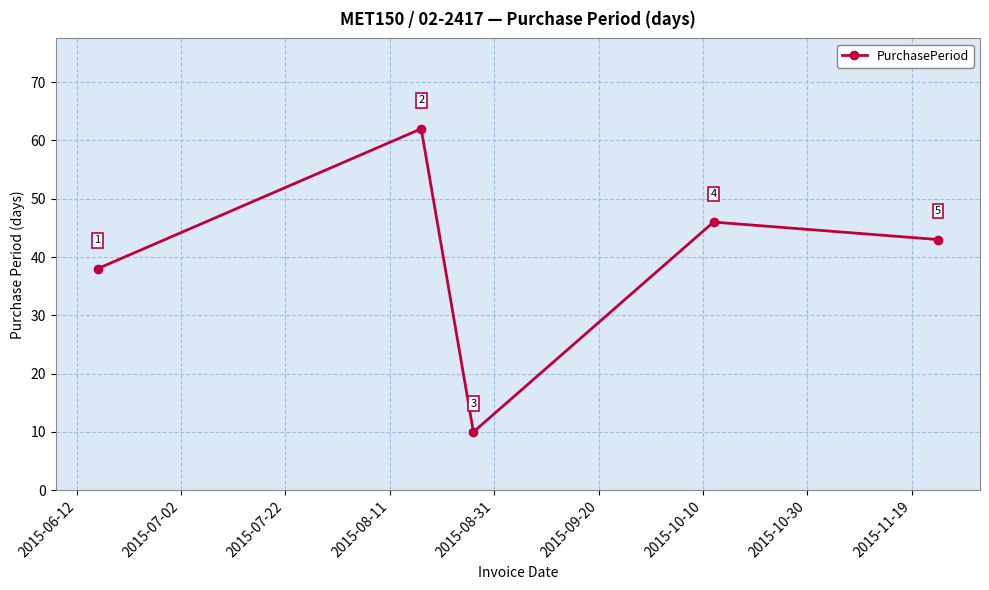

Reading left to right, what are all the values shown in this chart?

38	62	10	46	43